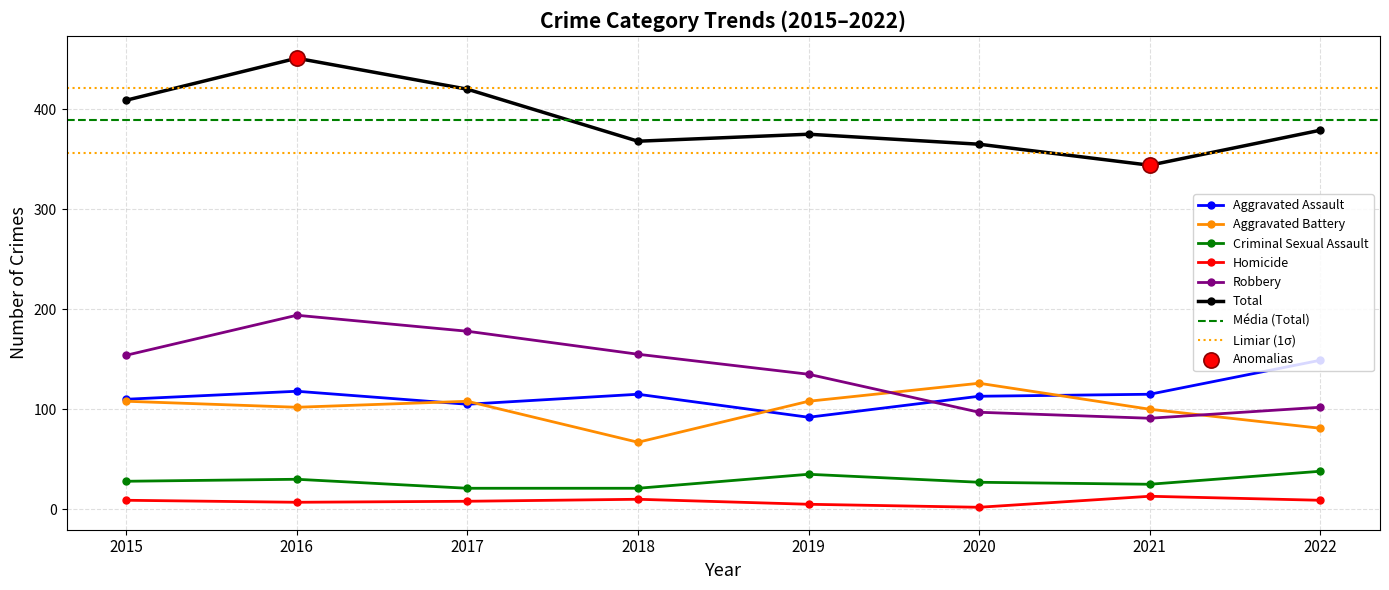

Is the value of Robbery at 2016 greater than the value of Total at 2022?

No